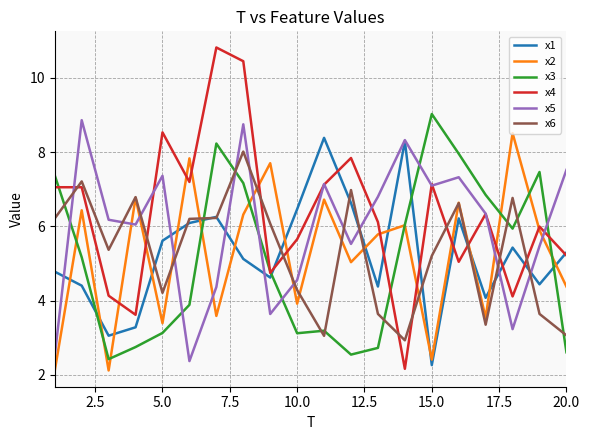

How many times do x2 and x1 cross each other?

14